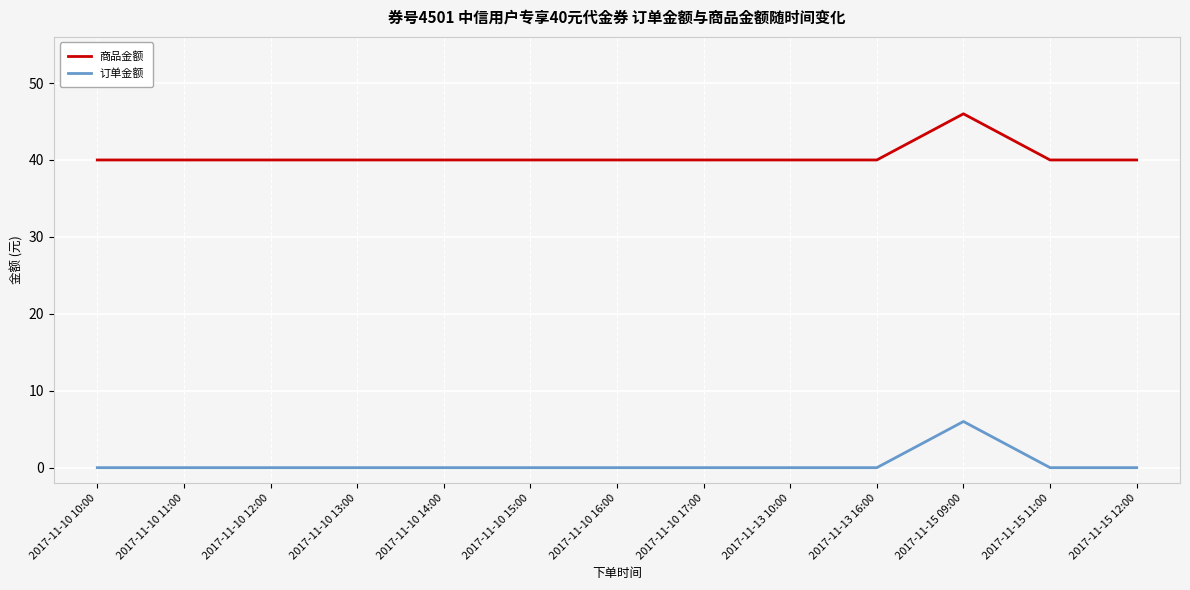

What is the maximum value shown in the chart?

46